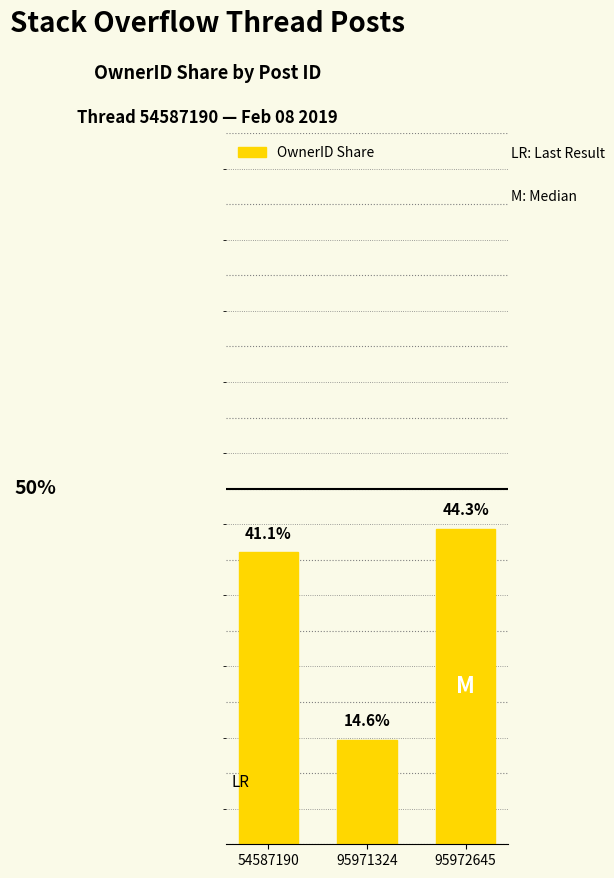

List the labels in order of value, largest first.

95972645, 54587190, 95971324